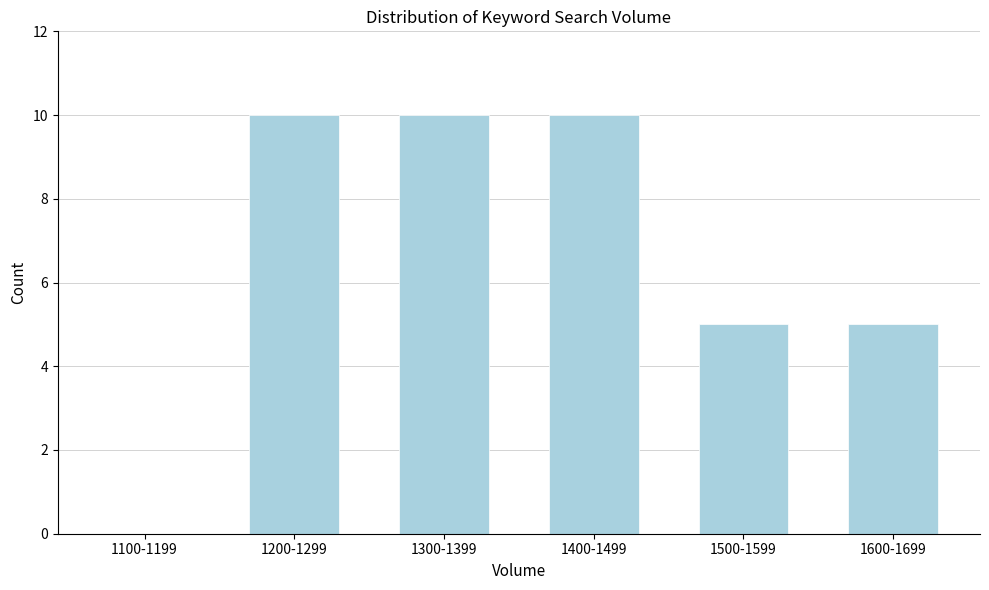

Reading left to right, list all the values displayed in this chart.

1100-1199=0	1200-1299=10	1300-1399=10	1400-1499=10	1500-1599=5	1600-1699=5